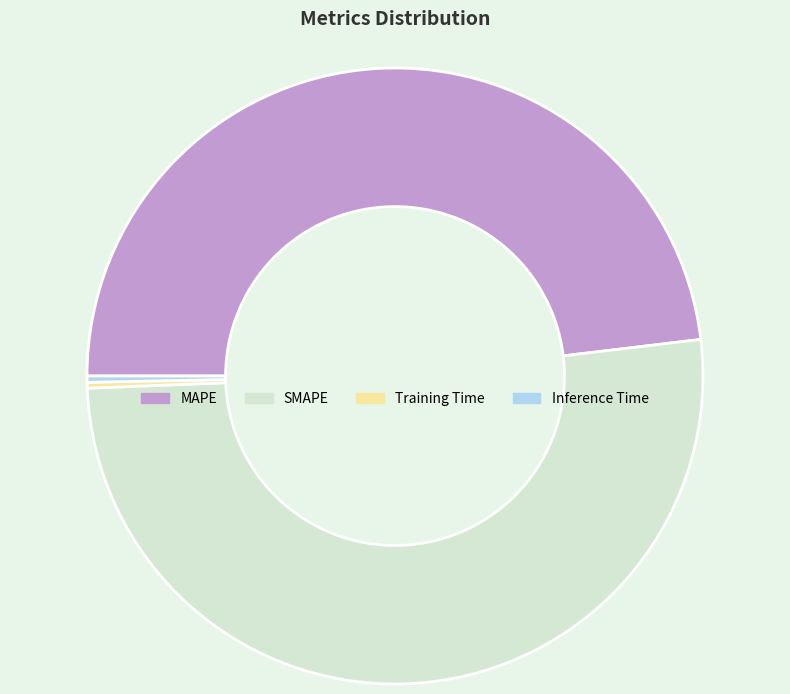

Combined, do SMAPE and Inference Time account for over 50%?

Yes